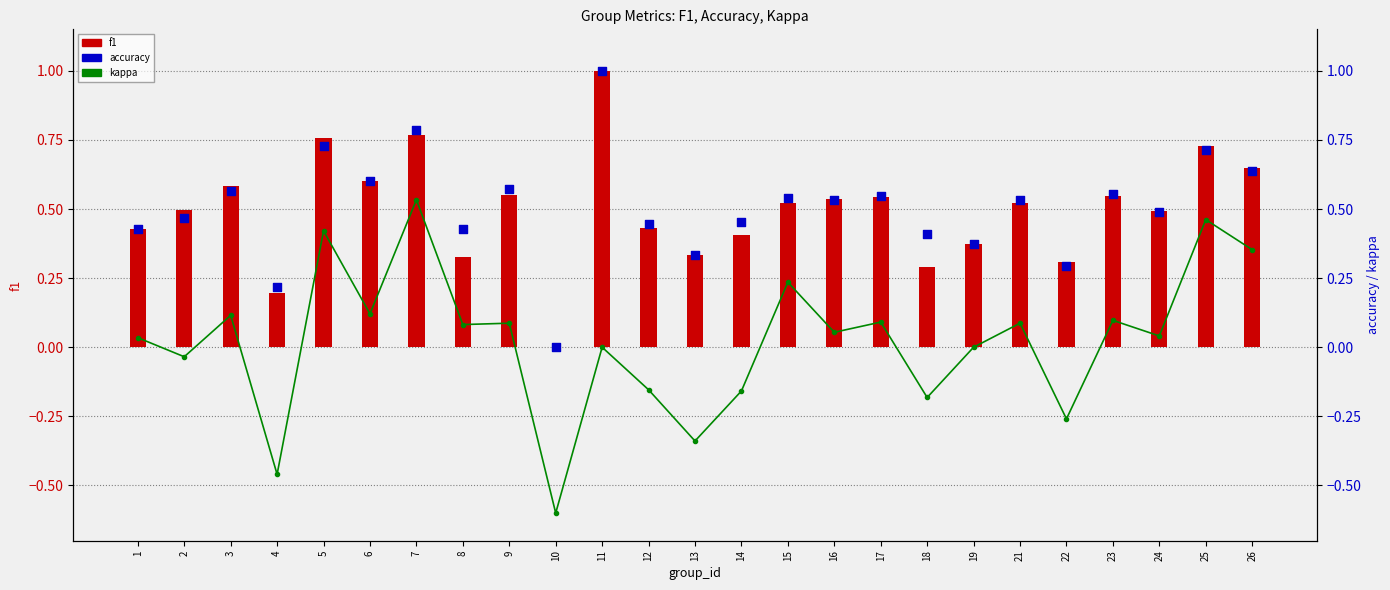

At which category is the sum across all series the highest?

7